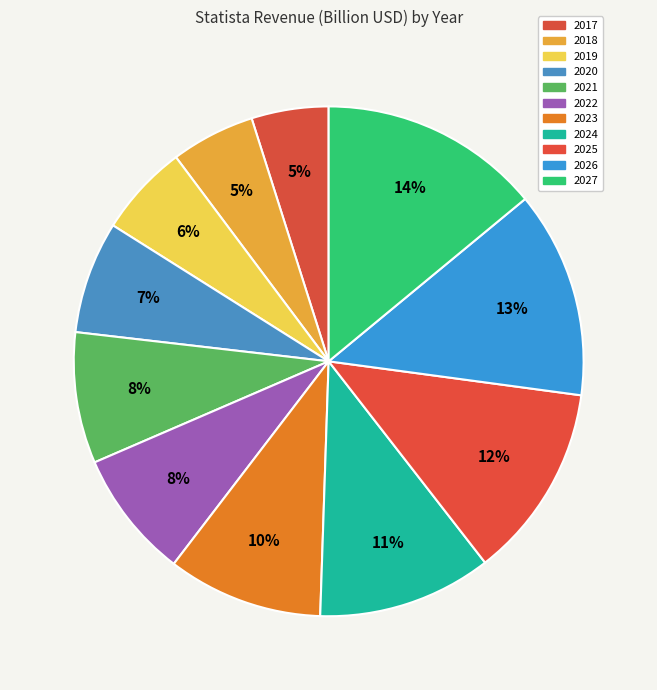

Rank the categories by value from highest to lowest.

2027, 2026, 2025, 2024, 2023, 2021, 2022, 2020, 2019, 2018, 2017